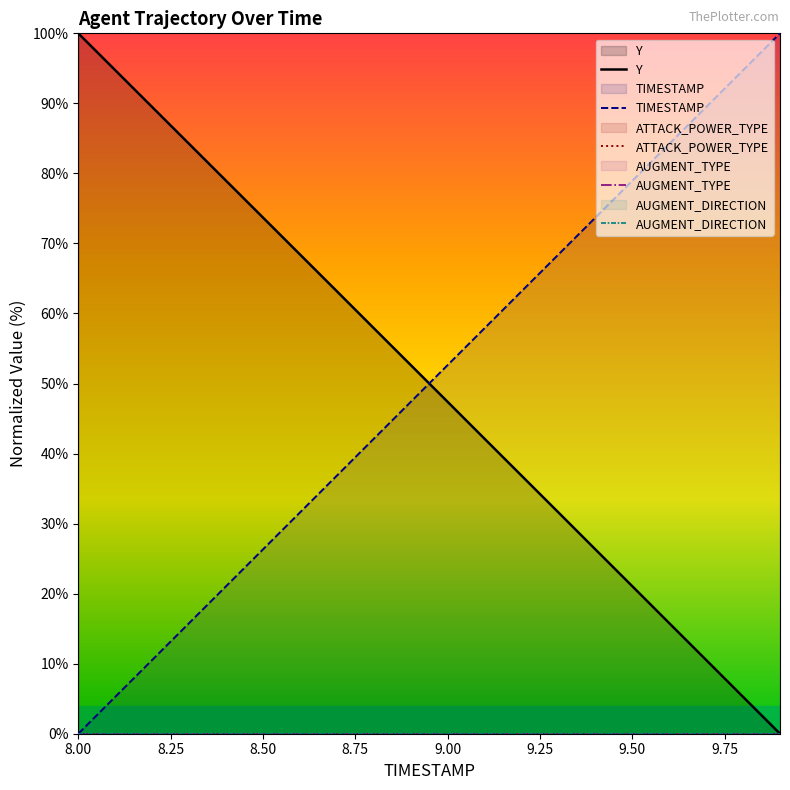

Does the chart display data point markers on the line(s)?

No